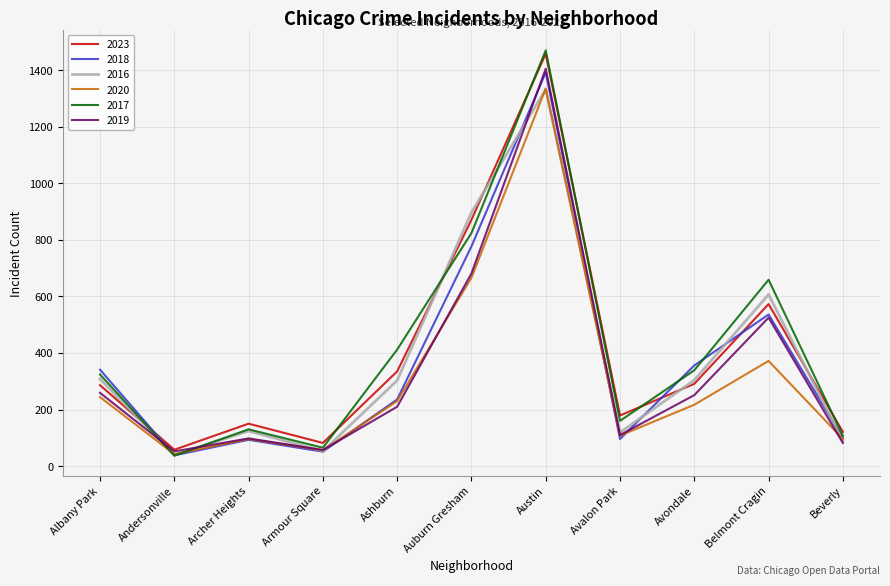

True or false: 2016 and 2023 cross at least once.

True